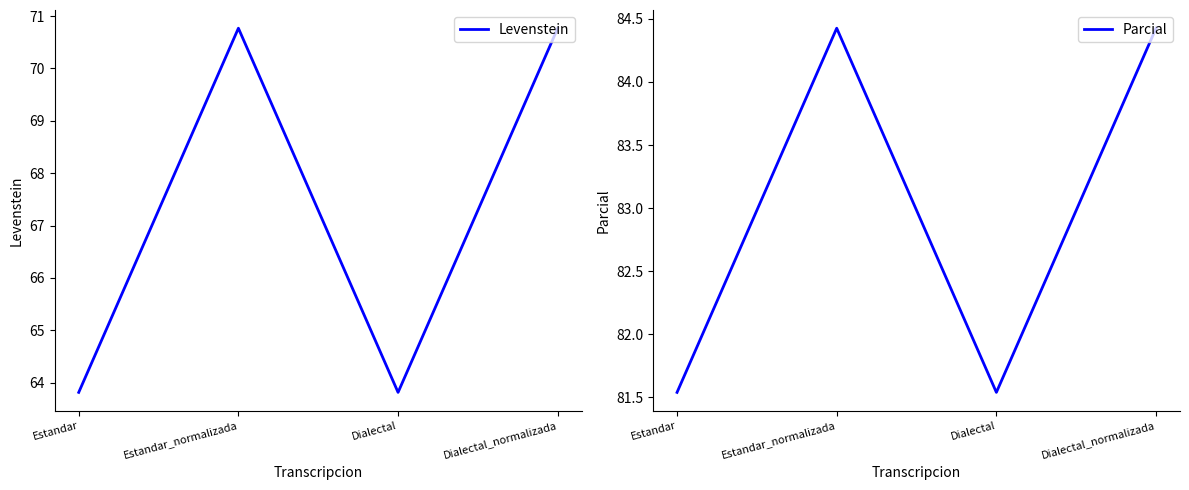

How many distinct data groups are displayed?

2